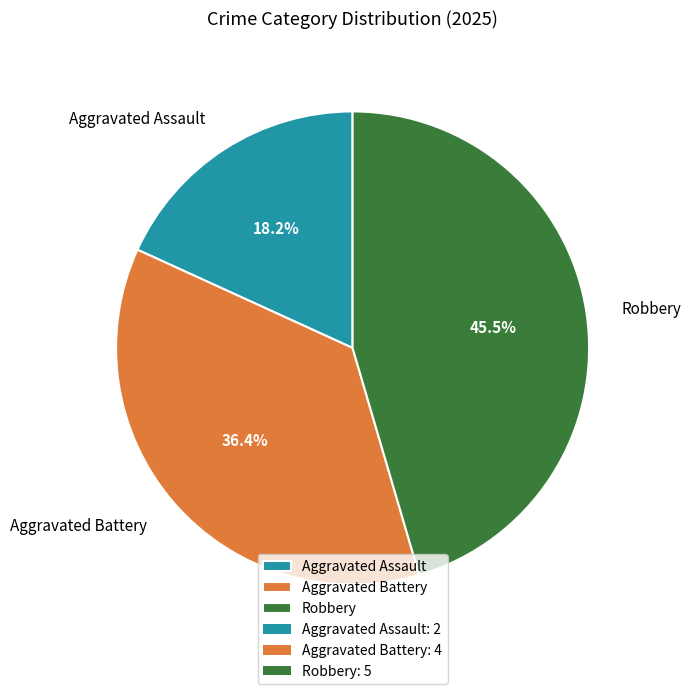

Which slice is the smallest?

Aggravated Assault